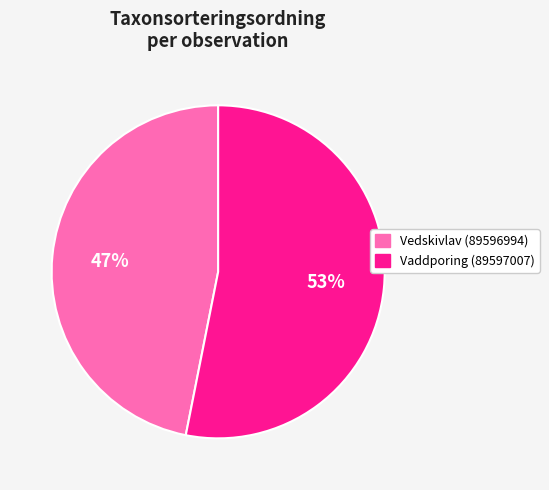

To the nearest percent, what percentage of the pie is Vedskivlav (89596994)?

47%